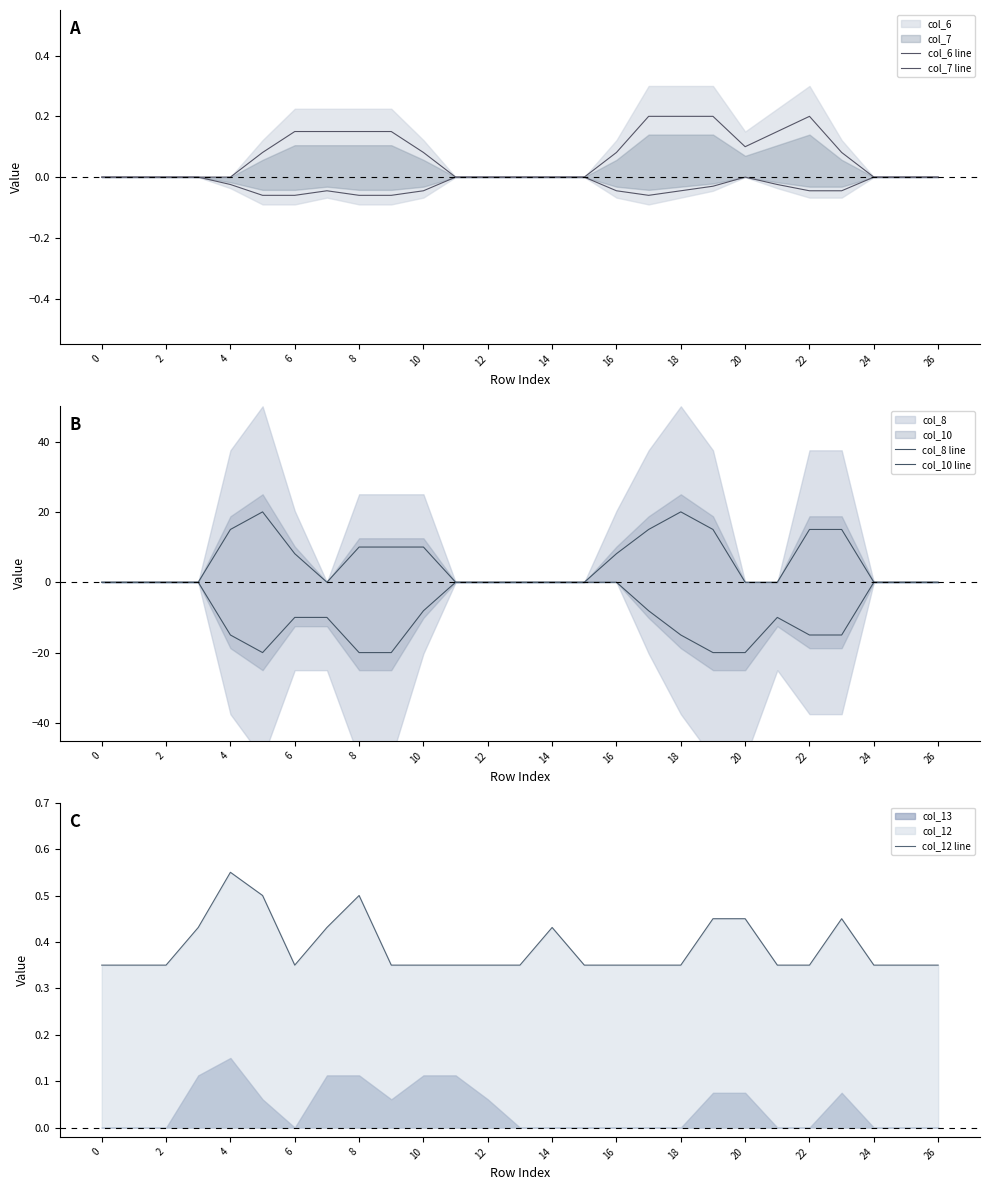

Is it true that col_12 line equals 0.6 at 14?

False